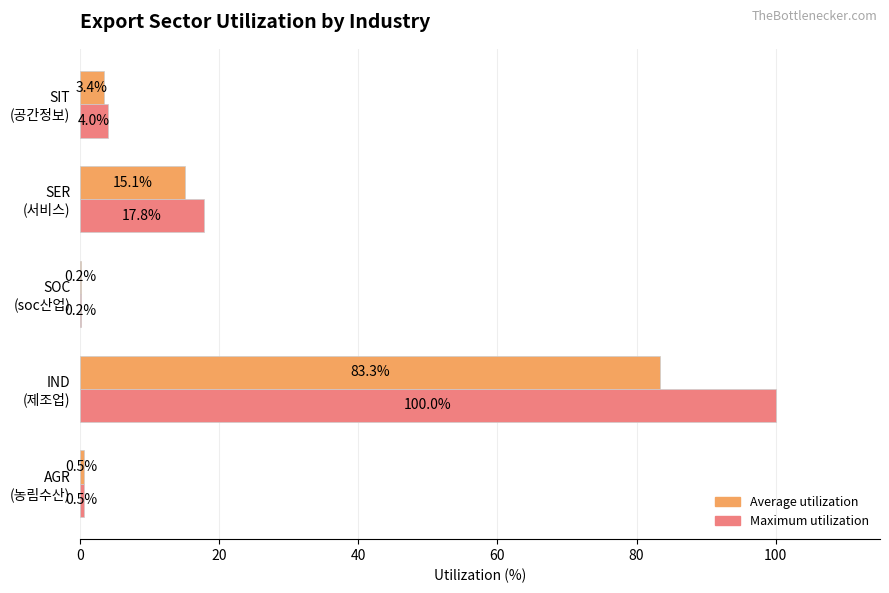

Which series has the largest total across all categories?

Maximum utilization